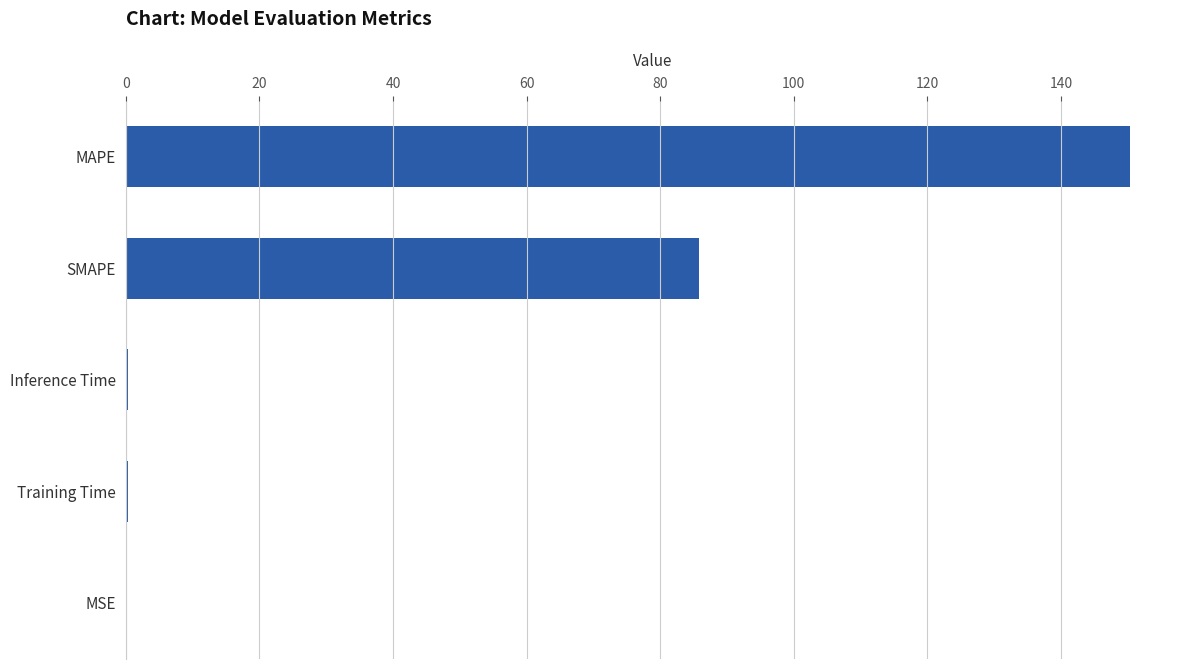

True or false: the data shows 221.8 at MAPE.

False